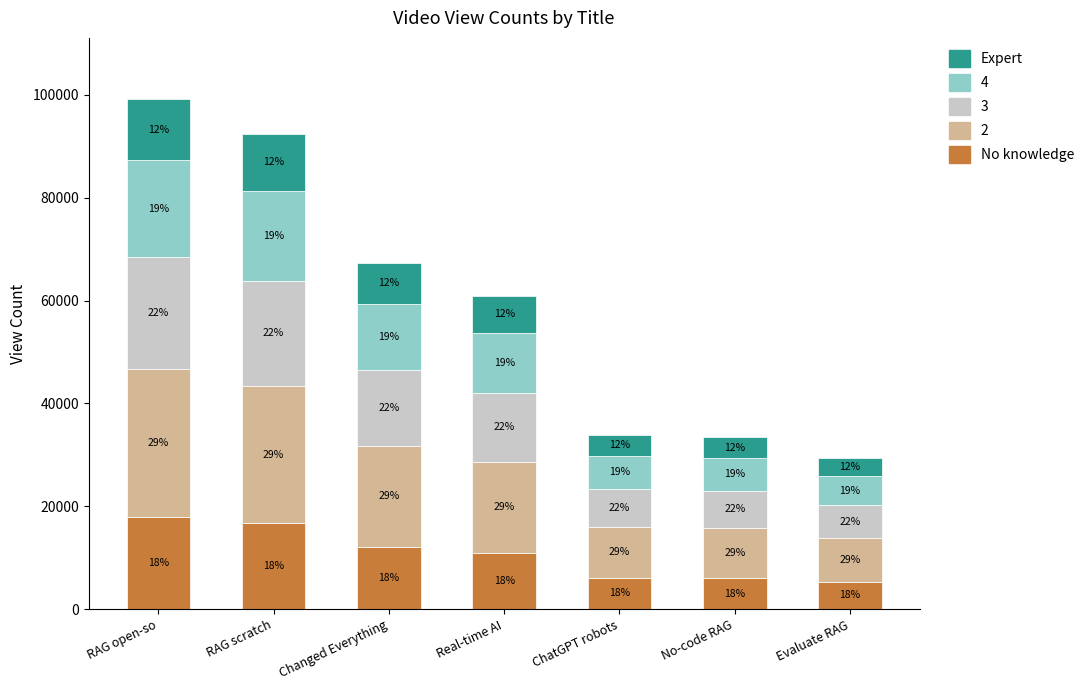

Does the chart contain stacked bars?

Yes